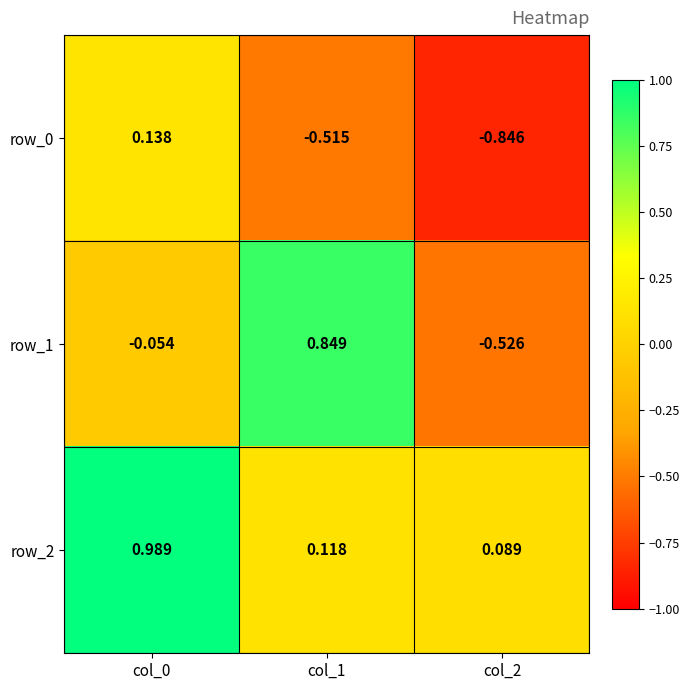

Is the value of row_1 at col_0 greater than the value of row_0 at col_1?

Yes